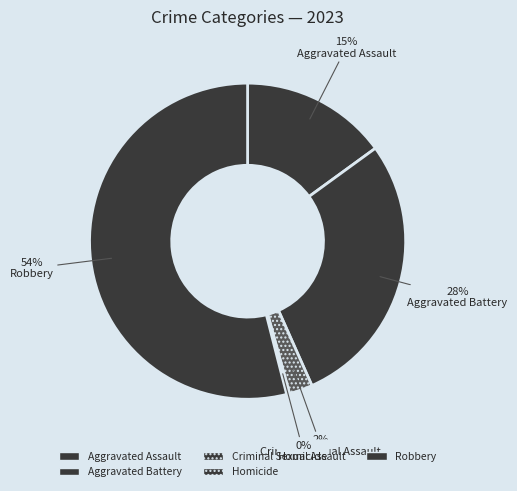

Count the number of slices in the pie.

5